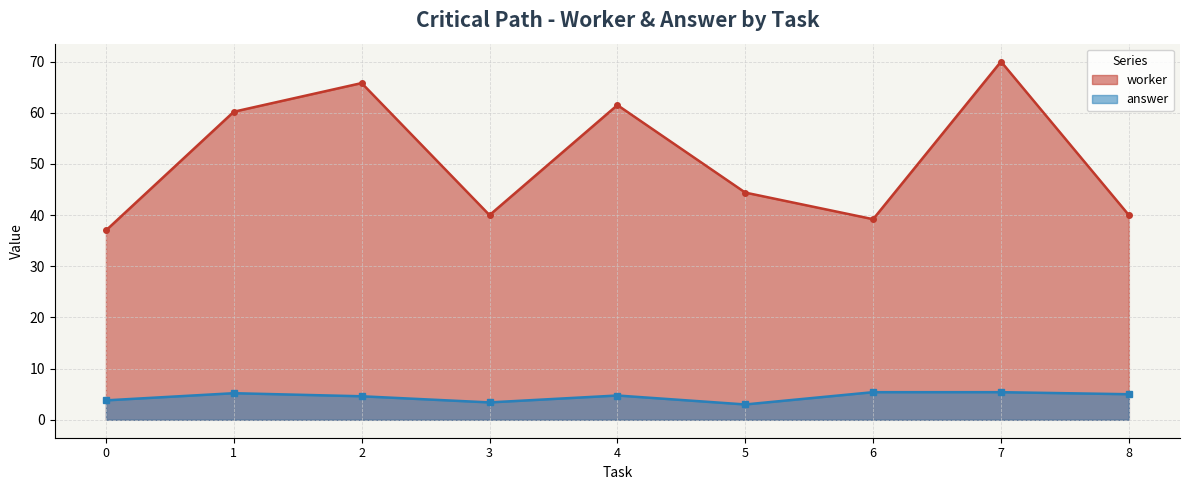

Rank the series by their average value, from lowest to highest.

answer, worker